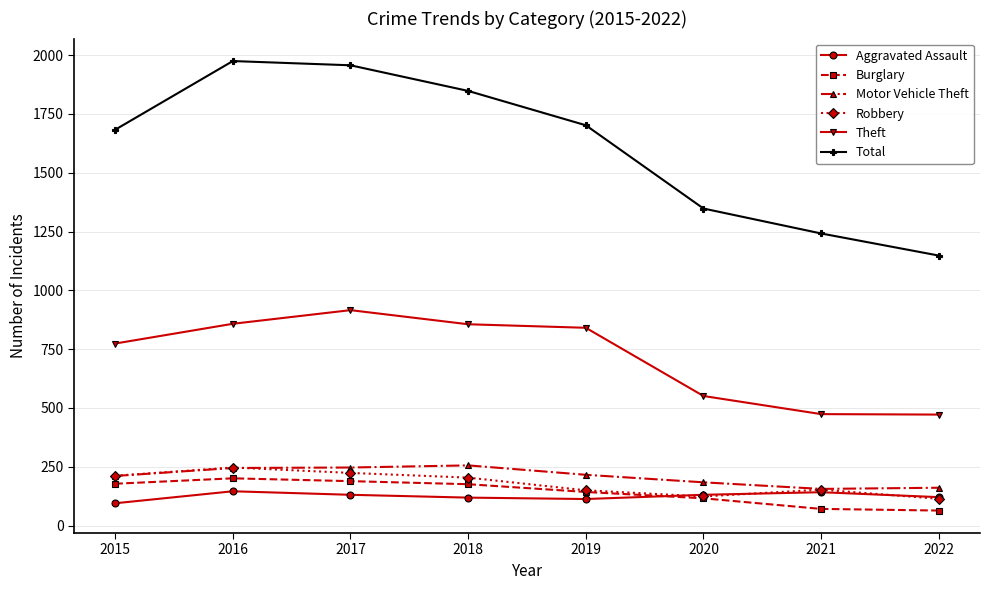

What is the difference between the highest and lowest values at 2017?

1826